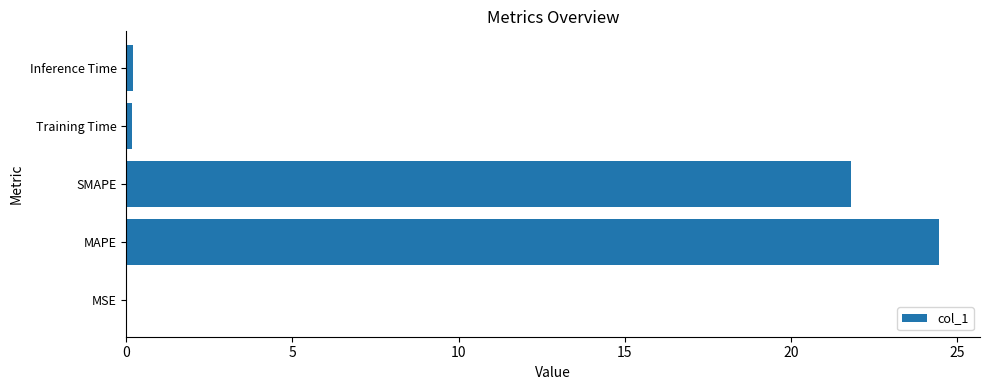

Which has a higher value, MAPE or MSE?

MAPE